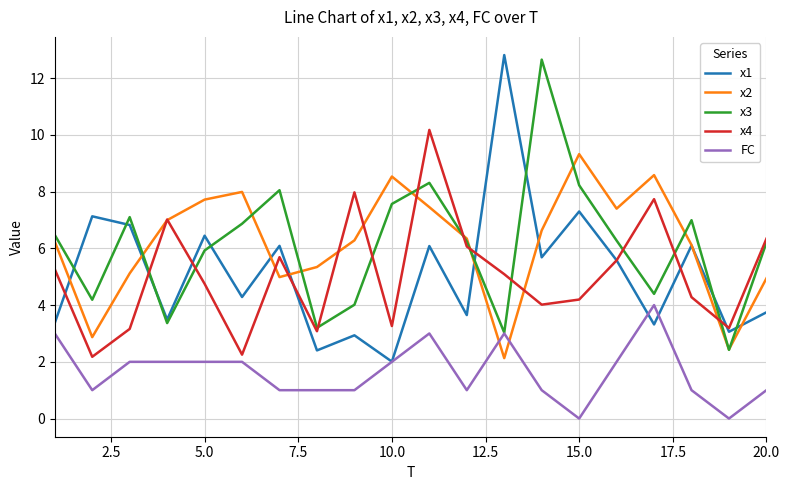

What is the minimum value for x3?

2.4